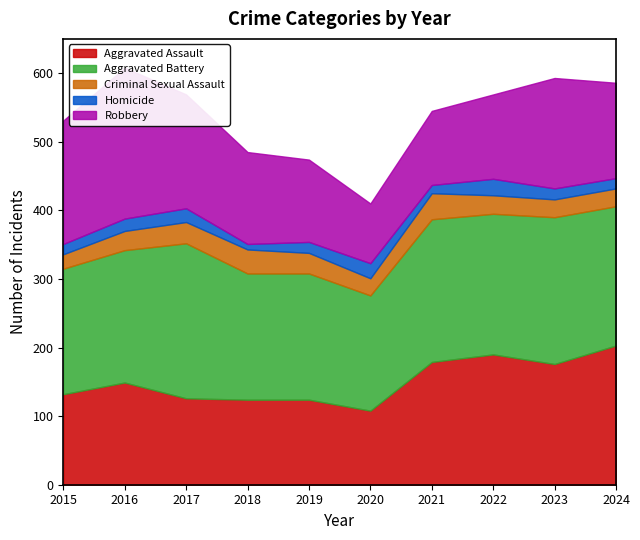

Is the value of Homicide at 2022 greater than the value of Robbery at 2022?

No